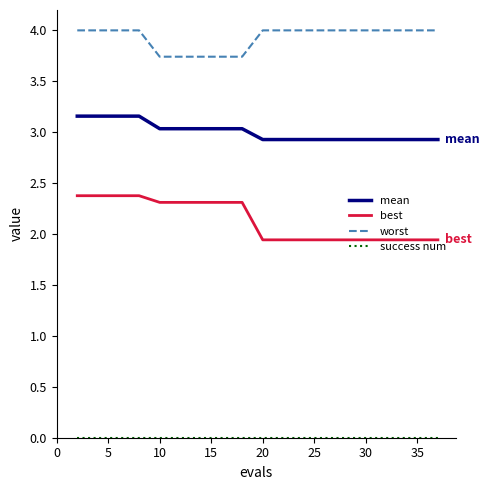

Which series has the largest total across all categories?

worst